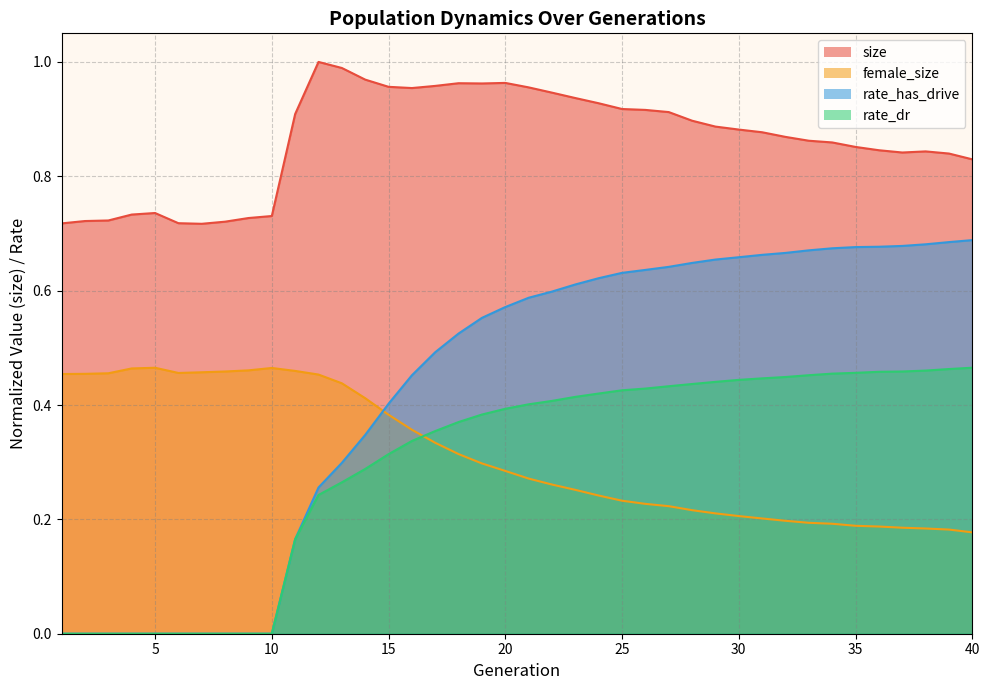

Between 37 and 31, which is larger?

31